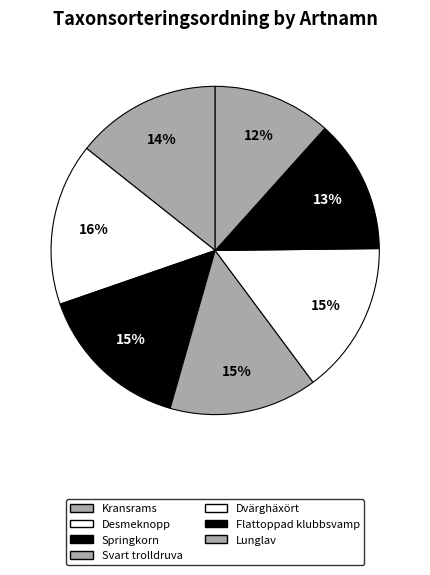

Count the number of slices in the pie.

7